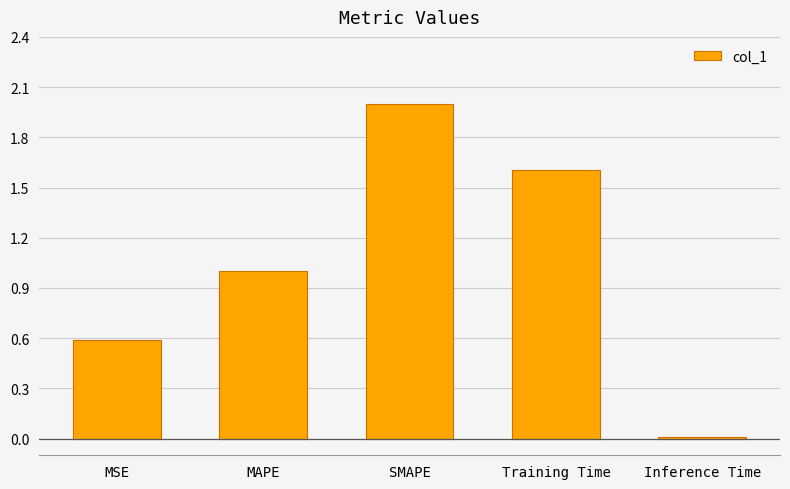

List the labels in order of value, largest first.

SMAPE, Training Time, MAPE, MSE, Inference Time